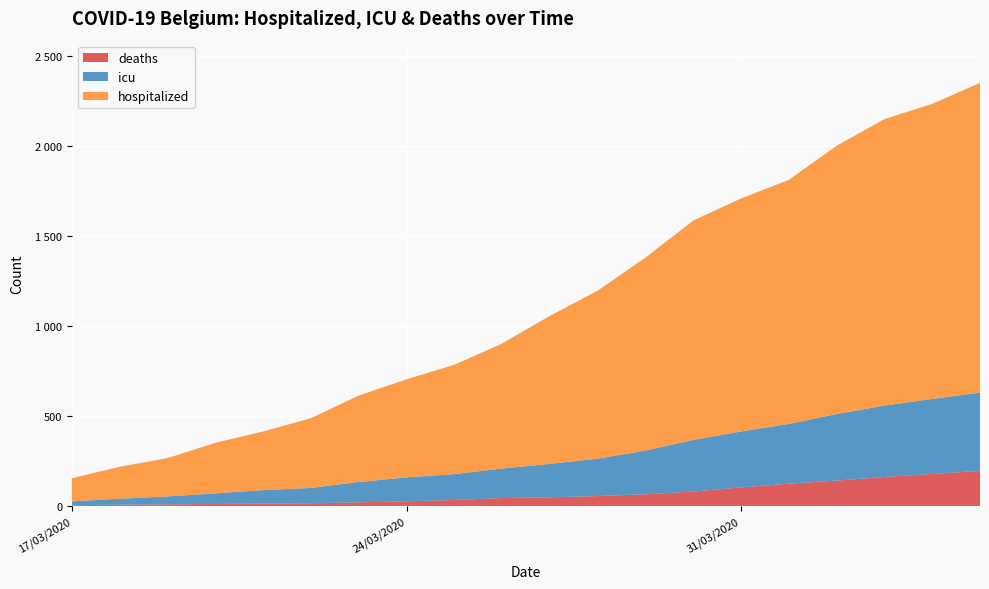

Reading left to right, transcribe all the data shown in this chart.

deaths: 4	7	9	11	13	15	20	26	33	44	48	55	65	80	103	124	141	161	178	195
icu: 22	33	44	59	75	85	113	133	144	164	186	208	243	287	311	332	370	397	417	435
hospitalized: 128	178	213	281	326	388	481	545	608	695	823	934	1073	1220	1296	1357	1492	1593	1641	1722